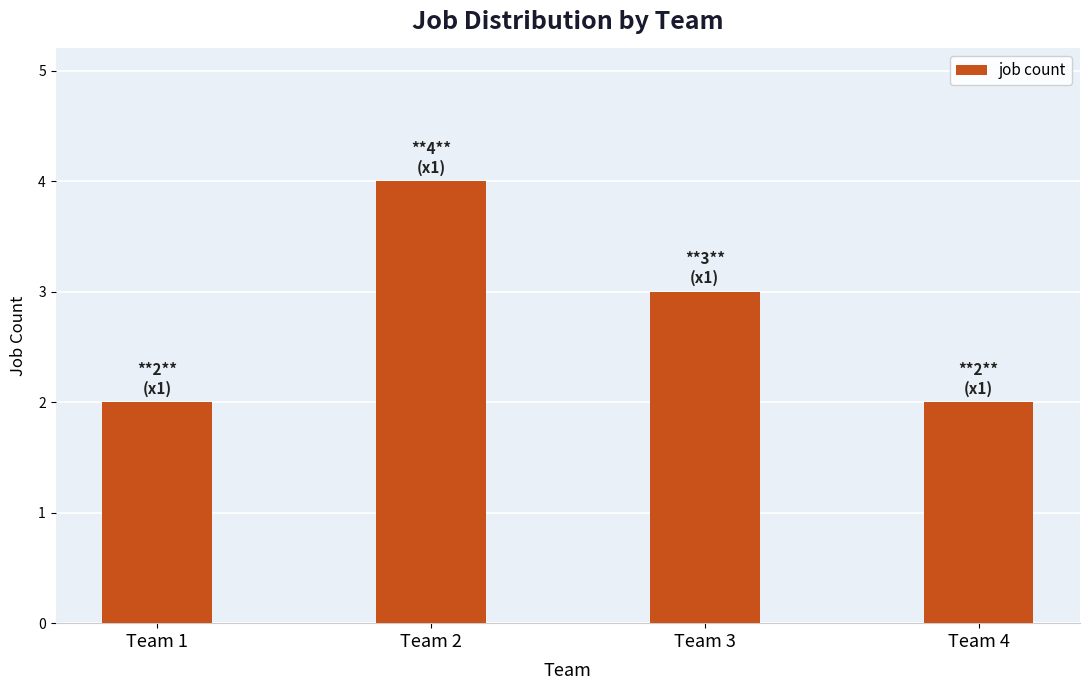

Reading left to right, extract all data points from this chart.

2	4	3	2